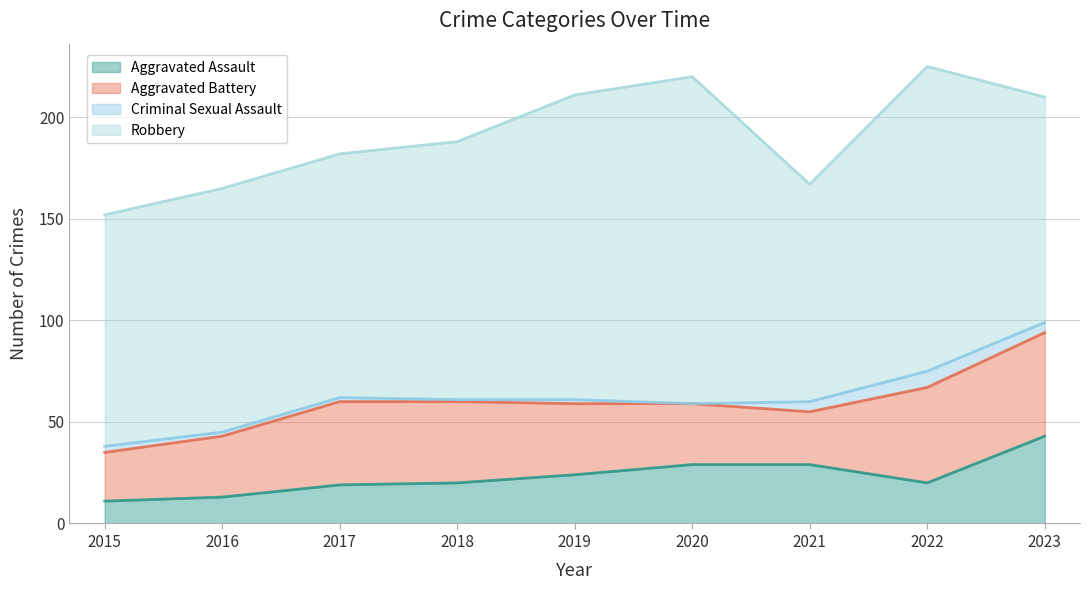

At how many categories does at least one series exceed 95?

9